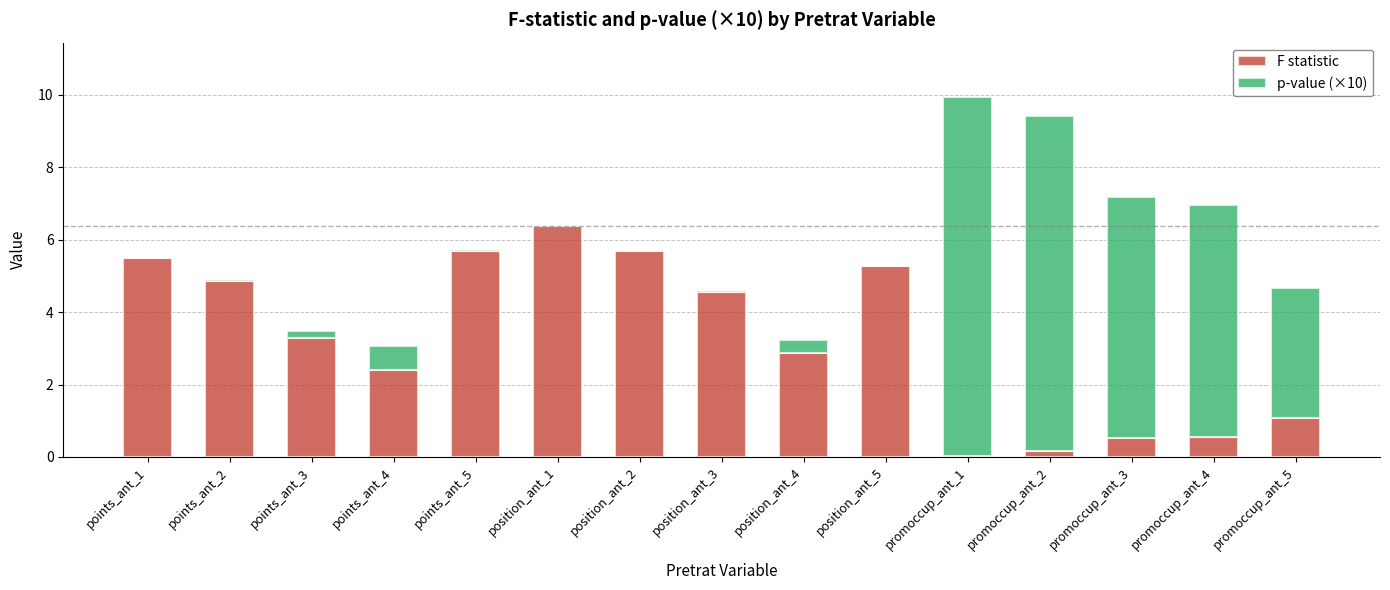

What is the approximate value of F statistic at points_ant_4?

2.4